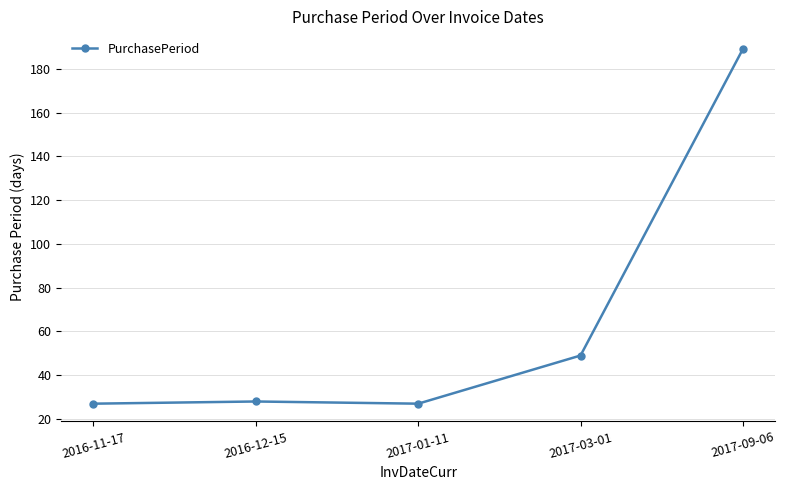

Does the chart display data point markers on the line(s)?

Yes